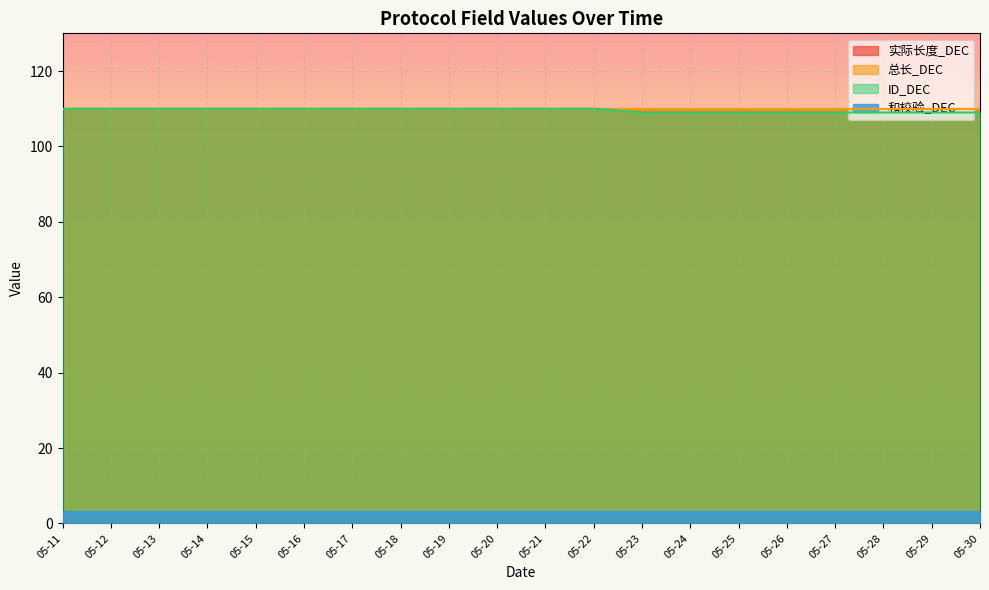

True or false: 和校验_DEC and 总长_DEC intersect in this chart.

False